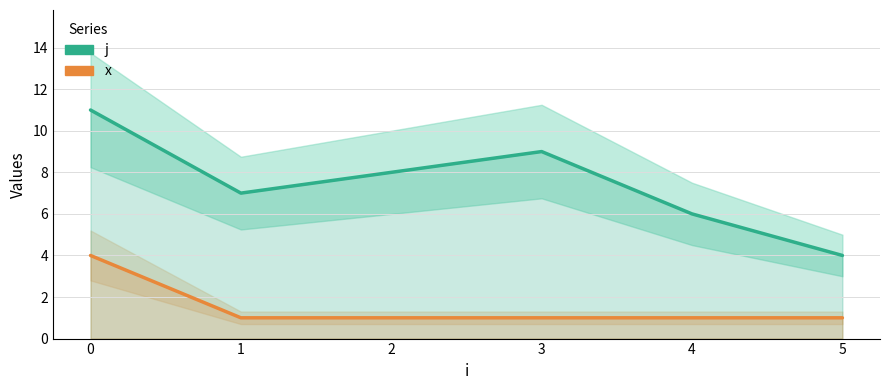

Which series has the largest total across all categories?

j